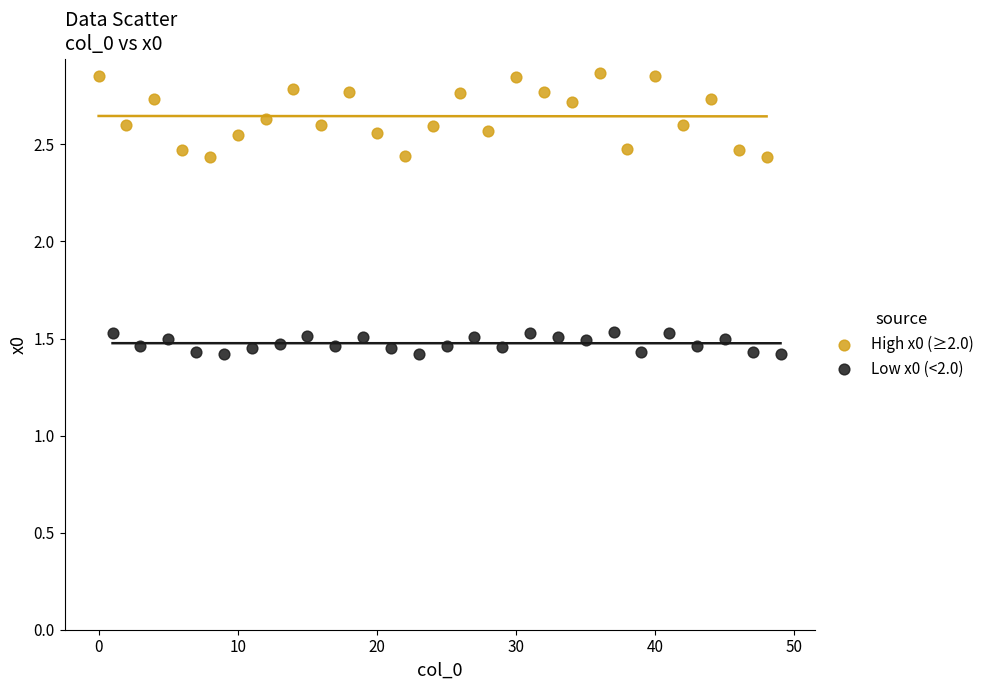

Which series reaches the maximum Y coordinate?

High x0 (≥2.0)